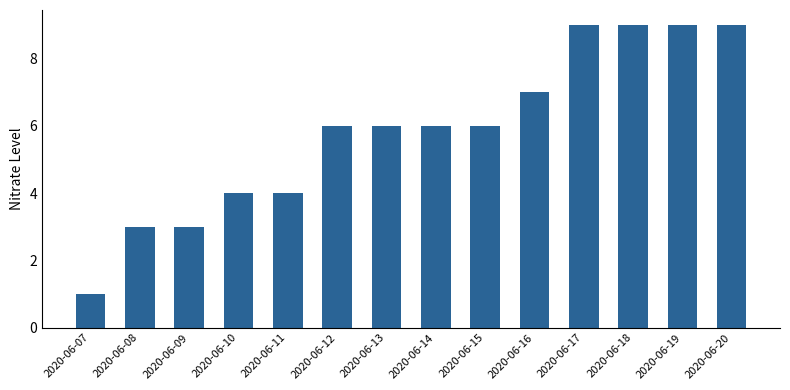

What is the value of the 11th bar from the left?

9